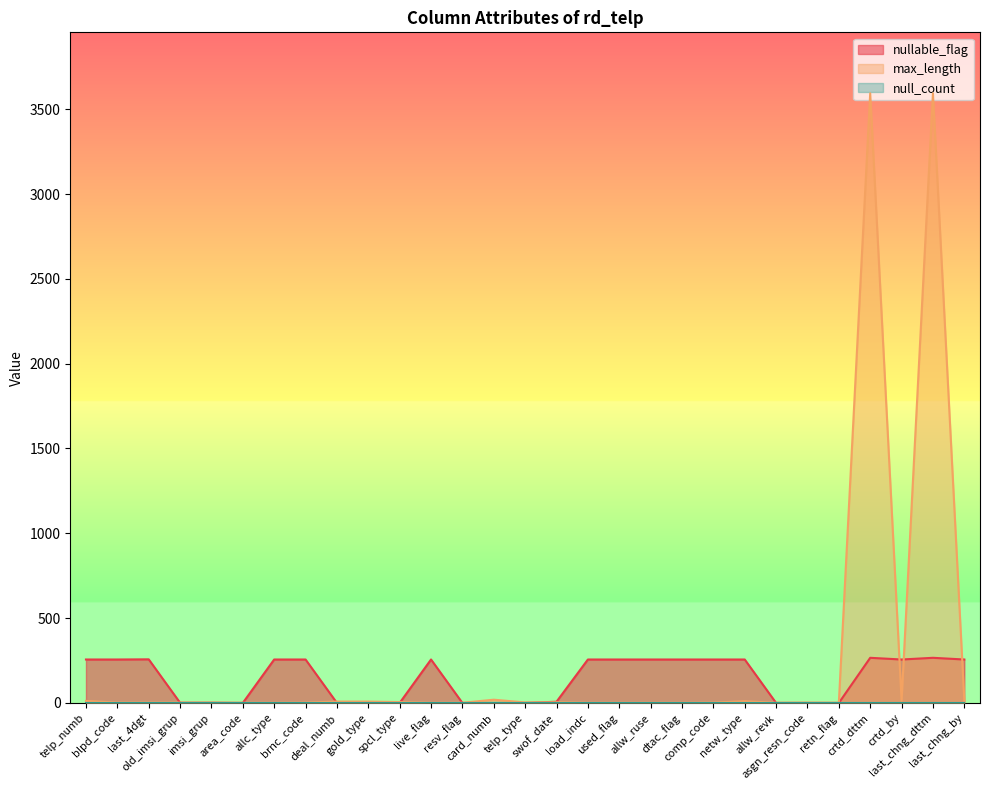

Which series has the largest range (max minus min)?

max_length